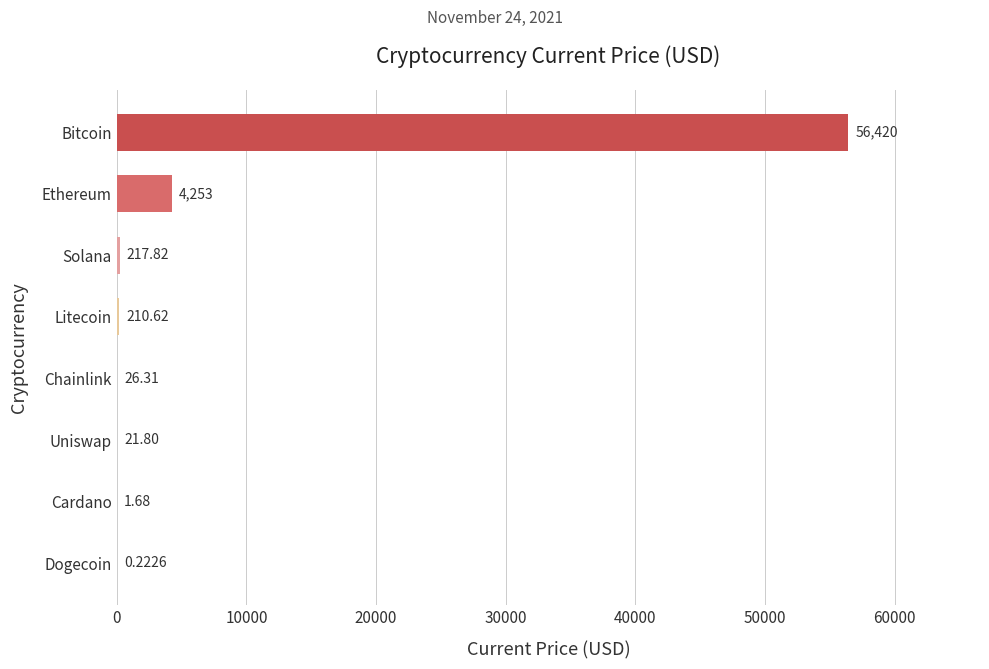

Where is the data nearest to the value 28210?

Ethereum